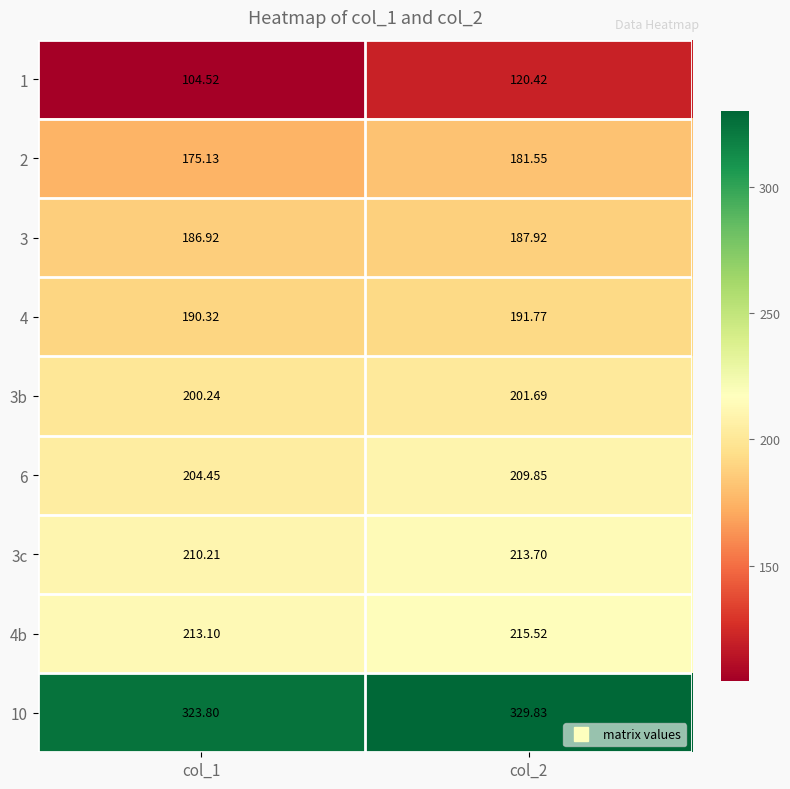

How many values in the 4b series are below 215?

1